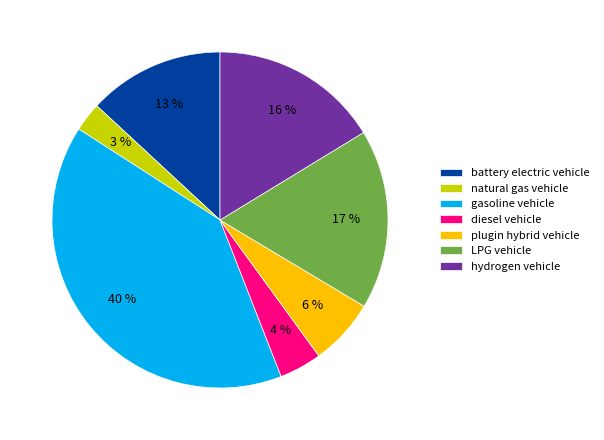

Count the number of slices in the pie.

7